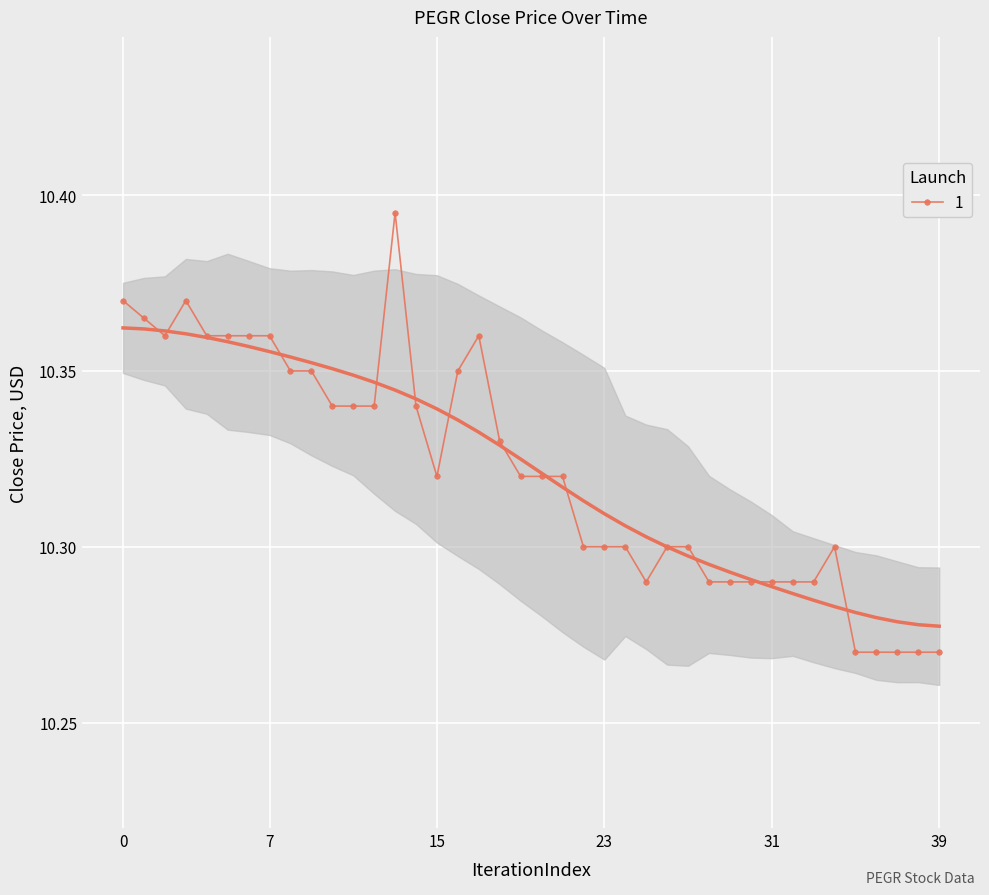

Count the 1 values in the range 10 to 11.

40